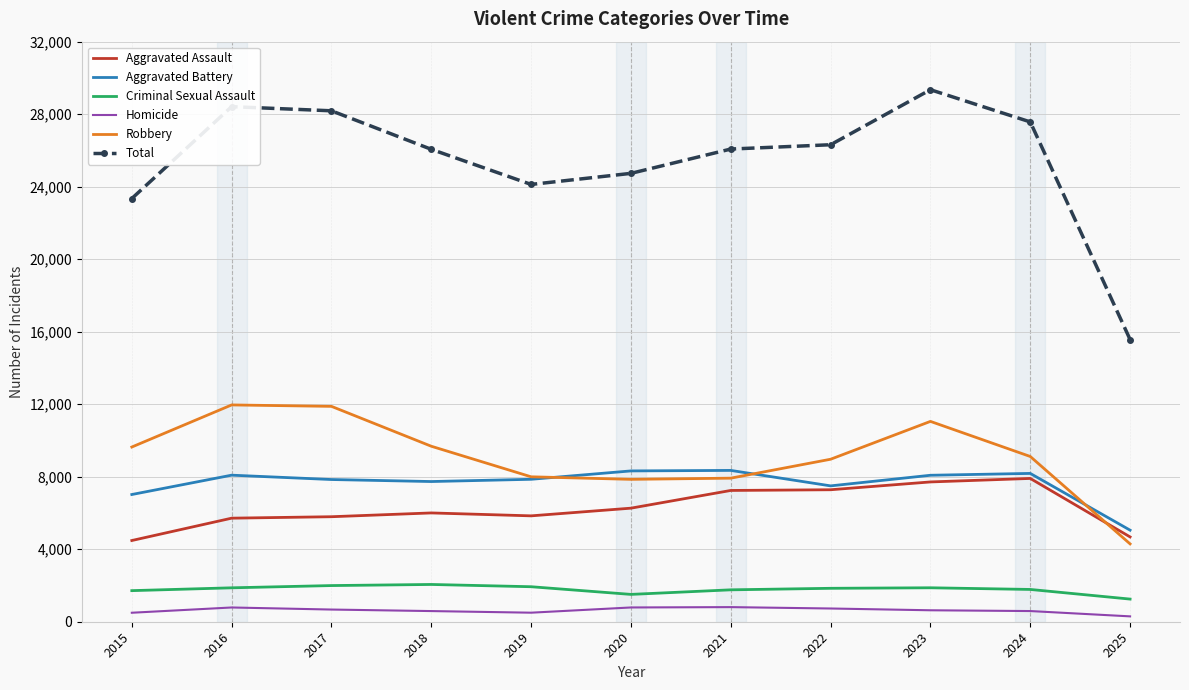

Which series has the widest spread of values?

Total